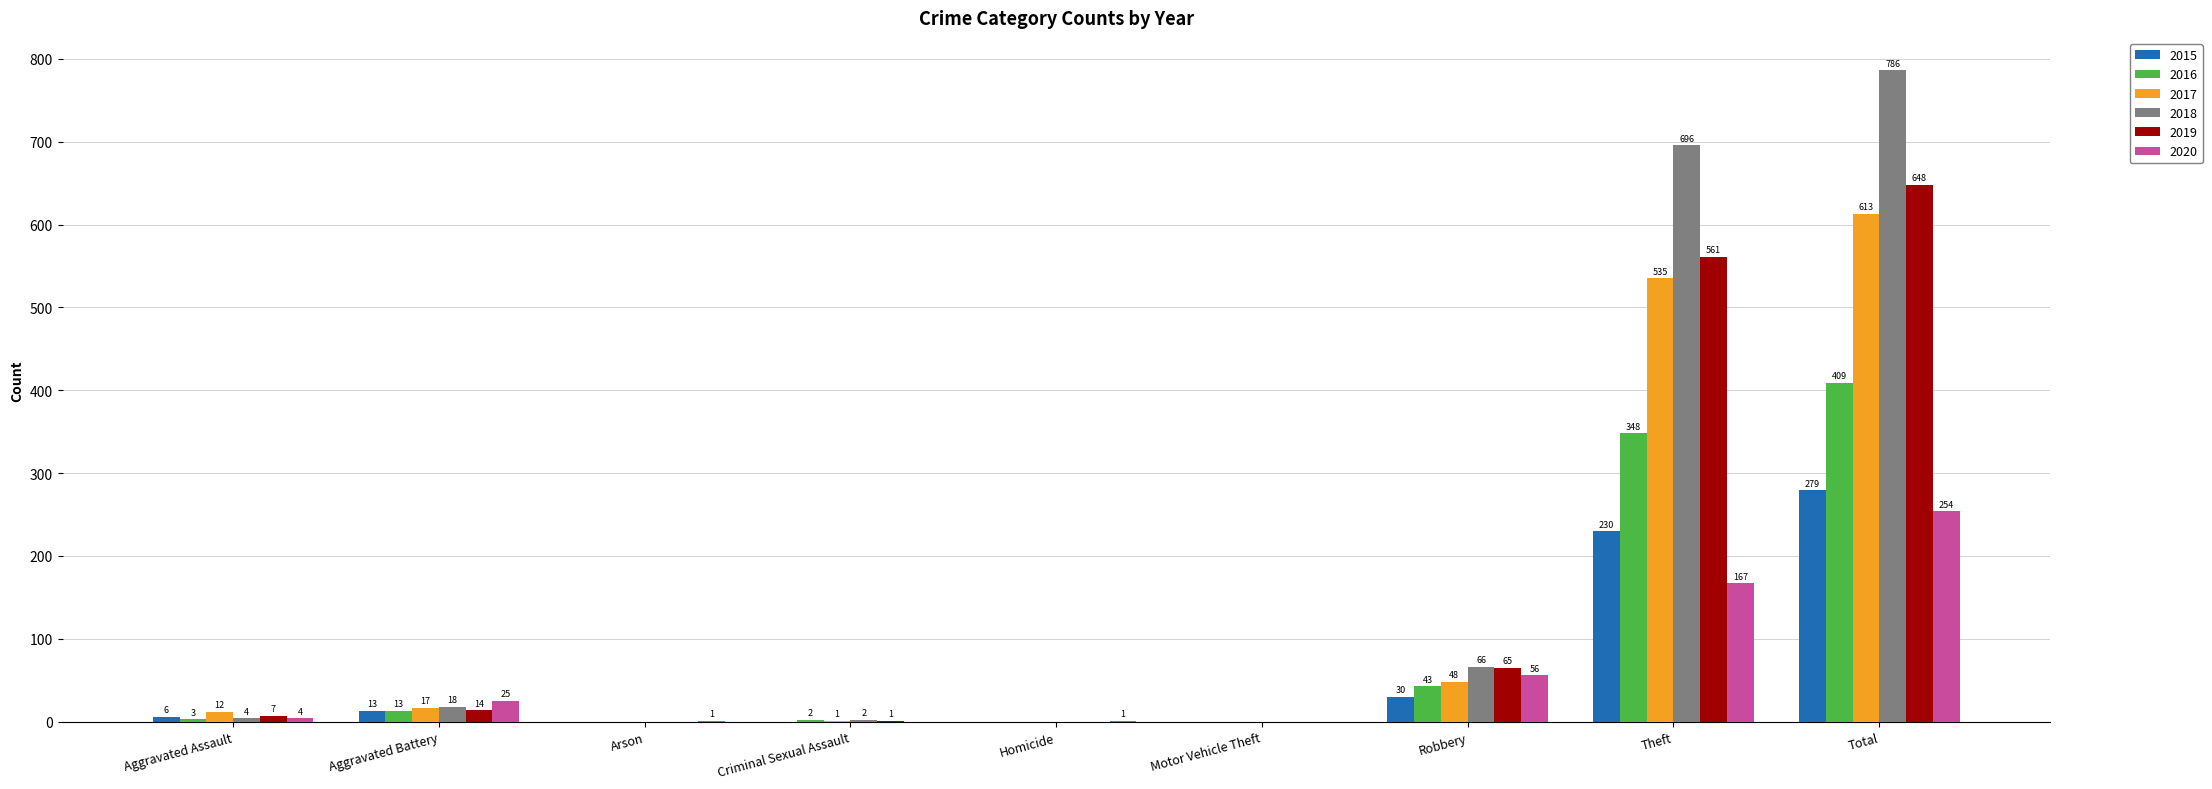

What is the maximum value for 2019?

648